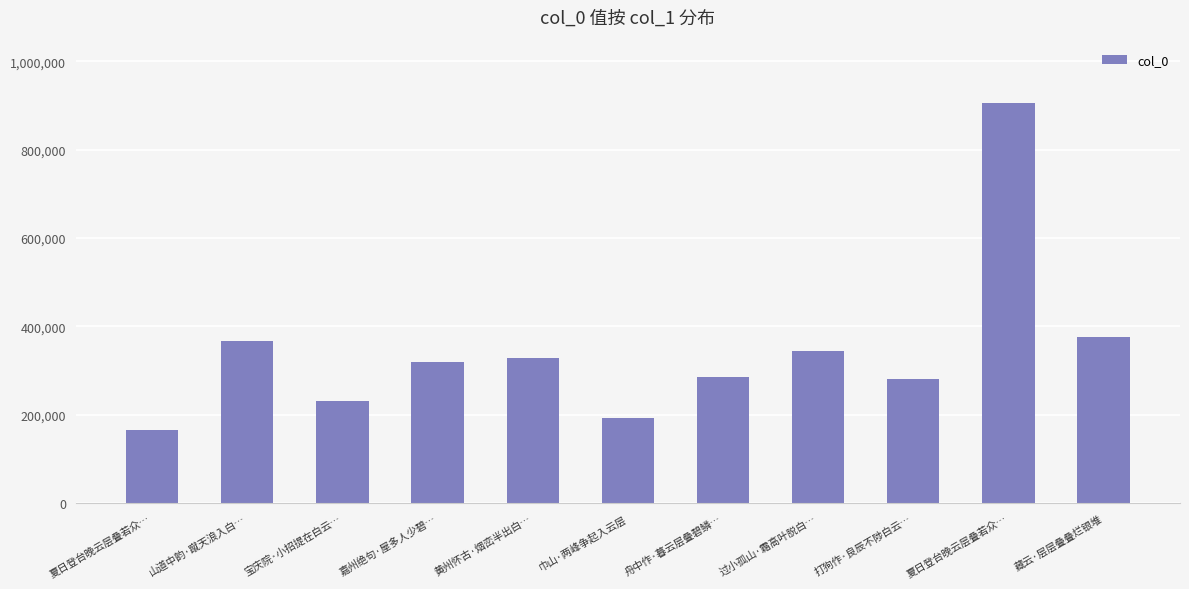

Reading left to right, list all the values displayed in this chart.

夏日登台晚云层叠若众…=166201	山道中韵·蹴天浪入白…=367335	宝庆院·小招提在白云…=231079	嘉州绝句·屋多人少碧…=318620	黄州怀古·烟峦半出白…=327891	巾山·两峰争起入云层=194012	舟中作·暮云层叠碧鳞…=285523	过小孤山·霜高叶脱白…=343779	打狗作·良辰不陟白云…=281118	夏日登台晚云层叠若众…=906376	藏云·层层叠叠烂银堆=375831